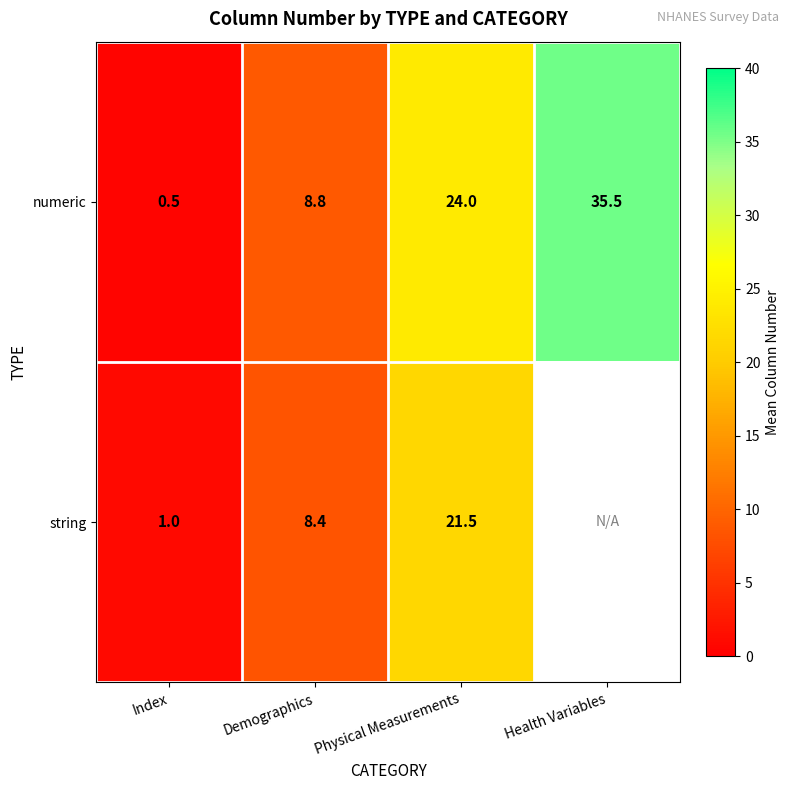

At which label does numeric reach its peak?

Health Variables